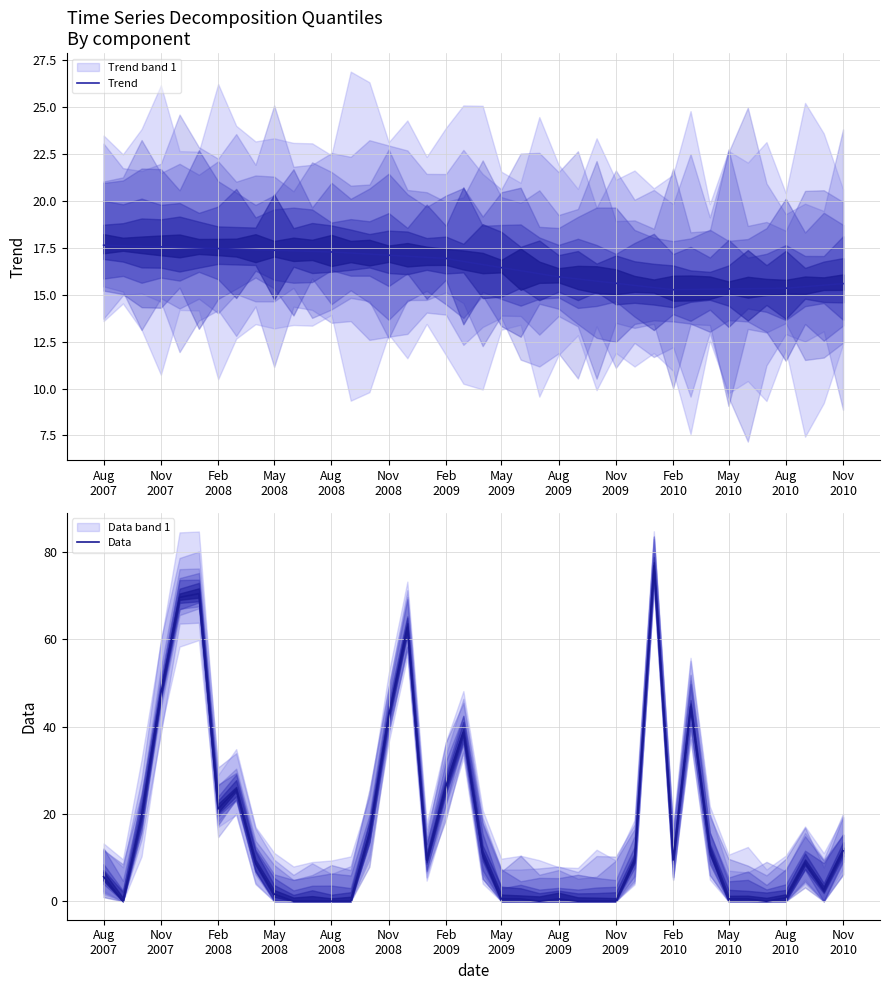

What is the average value of the Trend series?

16.5